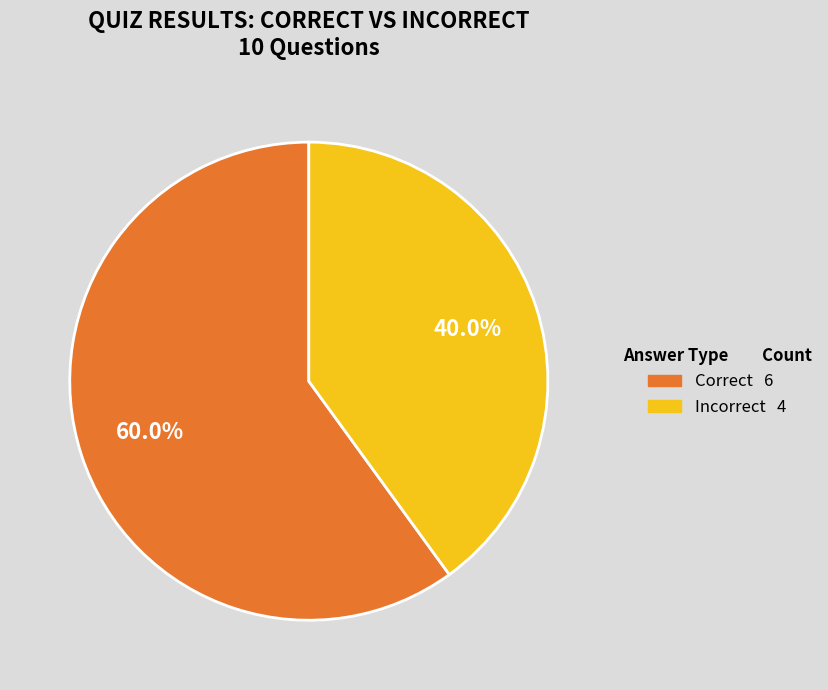

Count the number of slices in the pie.

2